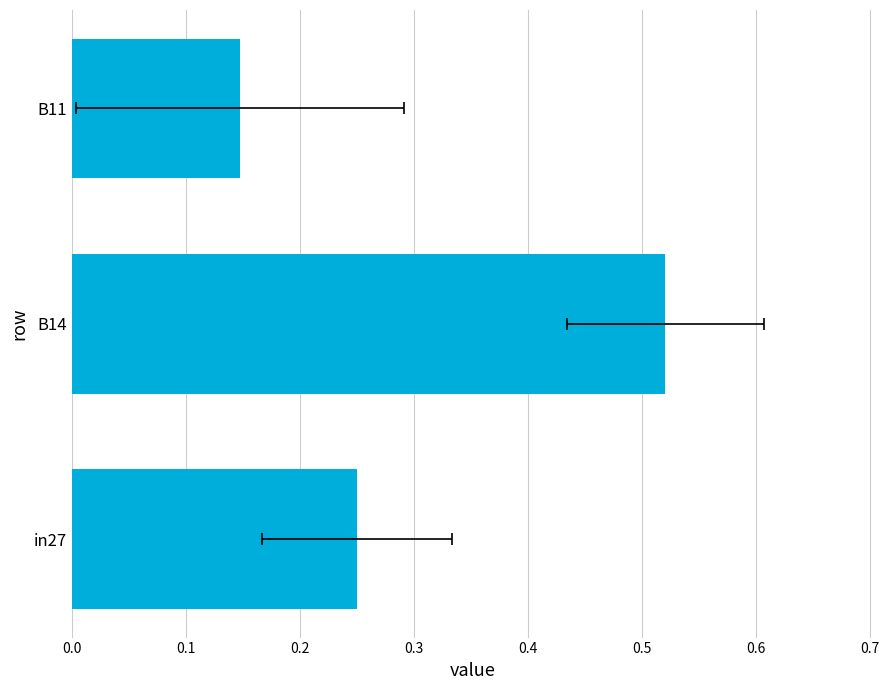

What is the sum of all values?

0.9